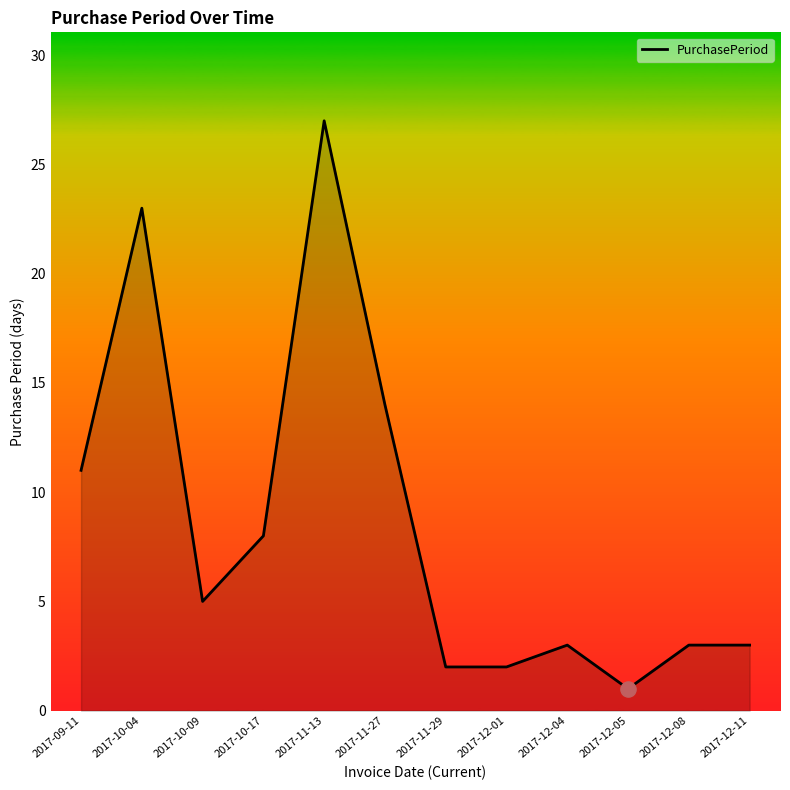

What is the change in value from 2017-10-04 to 2017-11-13?

+4